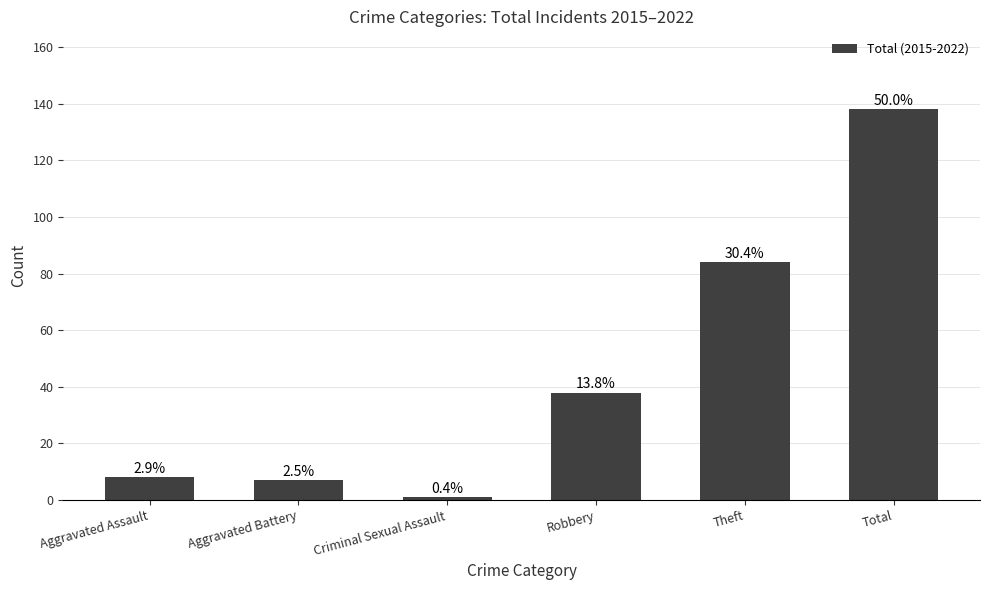

How many bars are there in total?

6